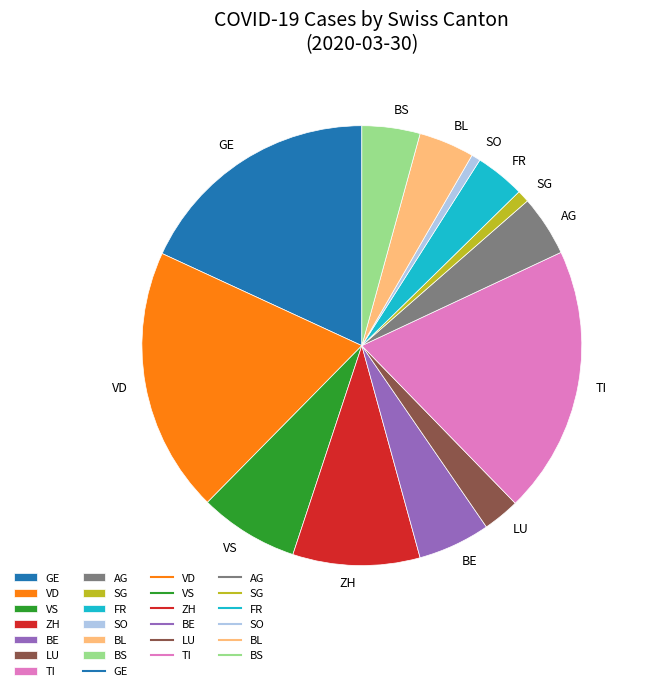

Do VS and AG together represent more than half of the pie?

No